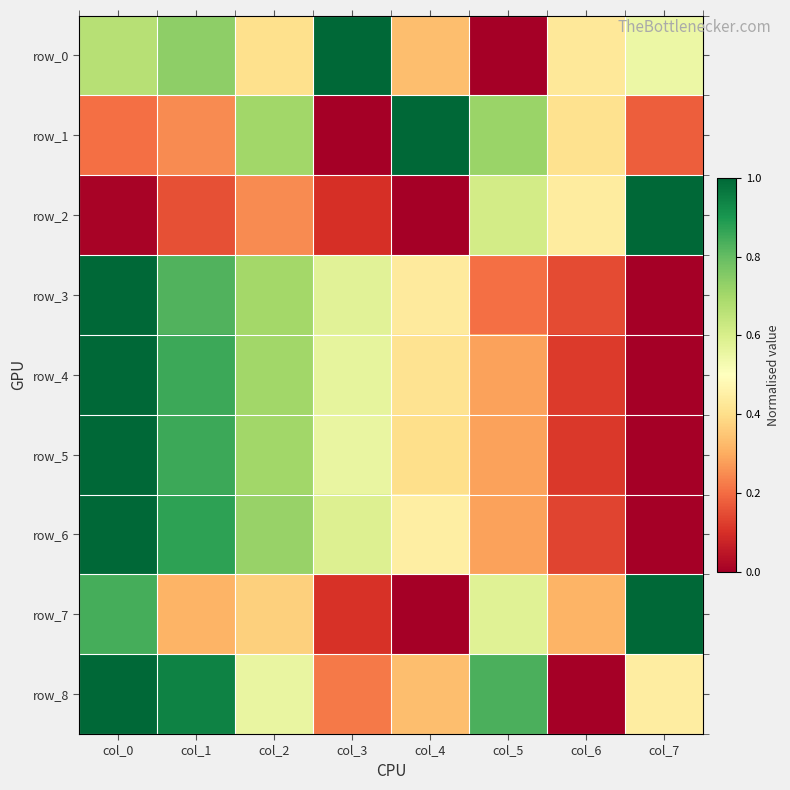

Is it true that row_1 equals 0.2 at col_7?

True